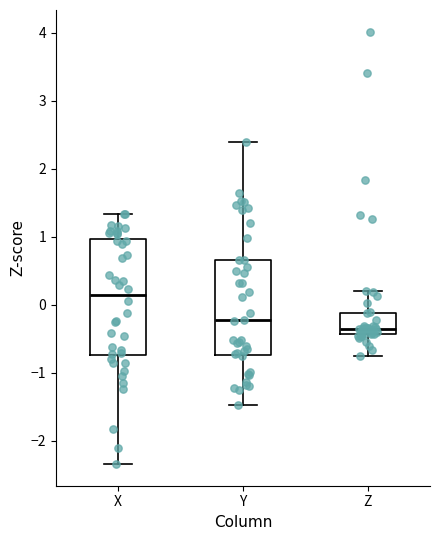

Reading left to right, read every box against the y-axis: the position of its median line, the range the box covers, and the ends of its whiskers. The values are not printed on the chart, so give them approximately, as read against the axis.

X: median 0.1, box -0.7 to 1.0, whiskers -2.3 to 1.3
Y: median -0.2, box -0.7 to 0.7, whiskers -1.5 to 2.4
Z: median -0.4 (just above the box's lower edge), box -0.4 to -0.1, whiskers -0.8 to 0.2